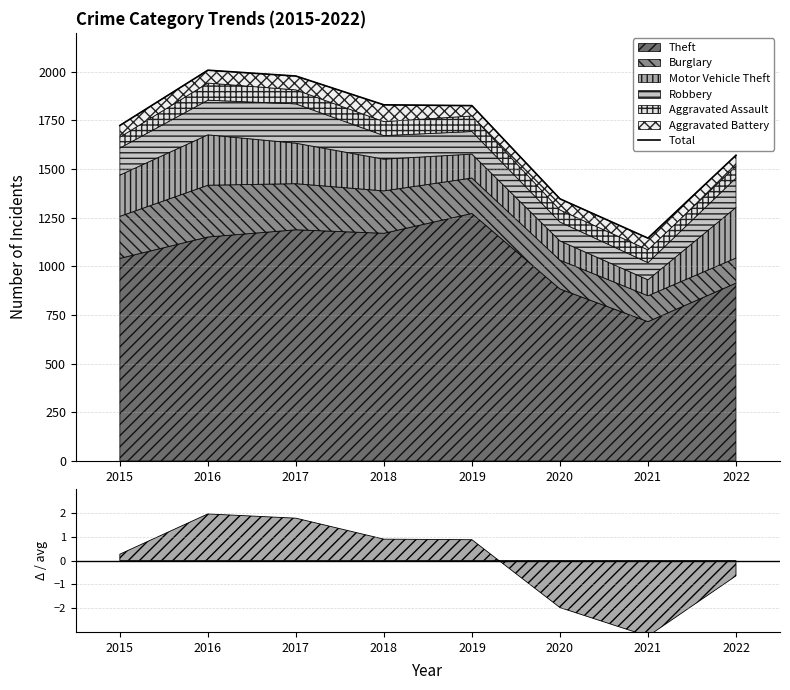

Reading right to left, what are all the values shown in this chart?

2022=1571	2021=1145	2020=1347	2019=1826	2018=1830	2017=1978	2016=2008	2015=1724